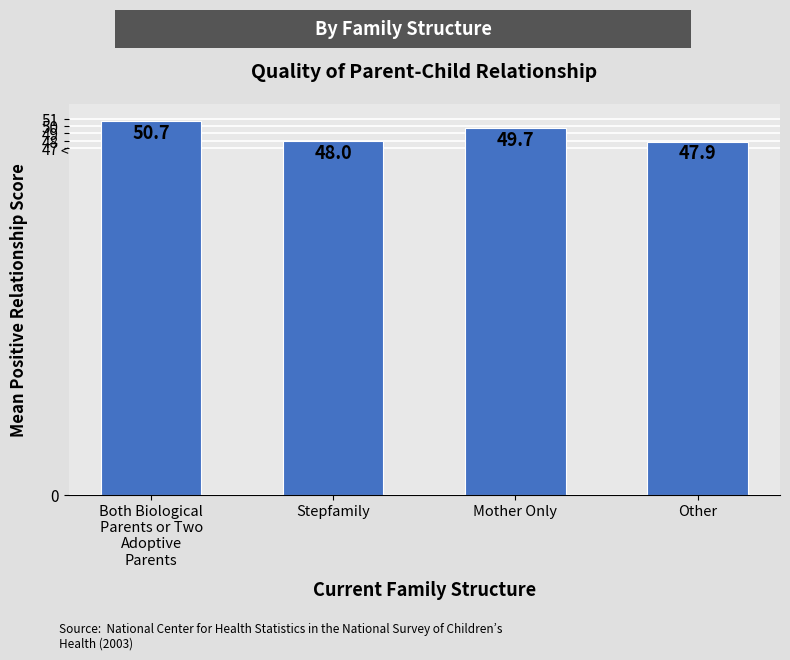

How many data points are above 49?

2